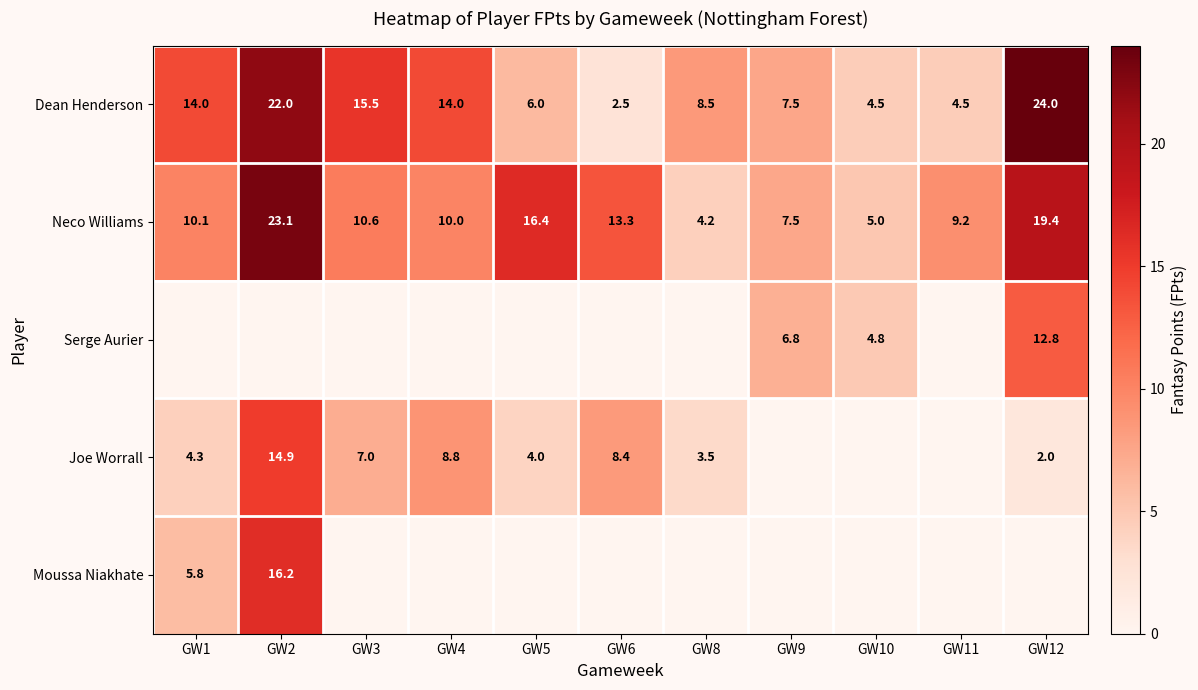

What is the difference between the highest and lowest values at GW12?

24.0